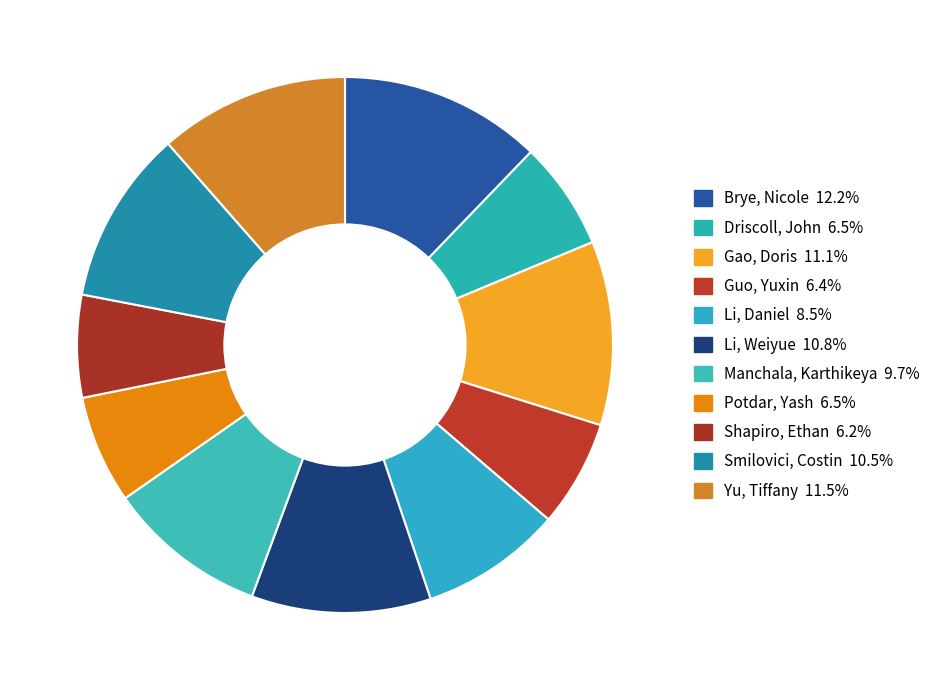

To the nearest percent, what is the combined percentage of Li, Weiyue and Potdar, Yash?

17%